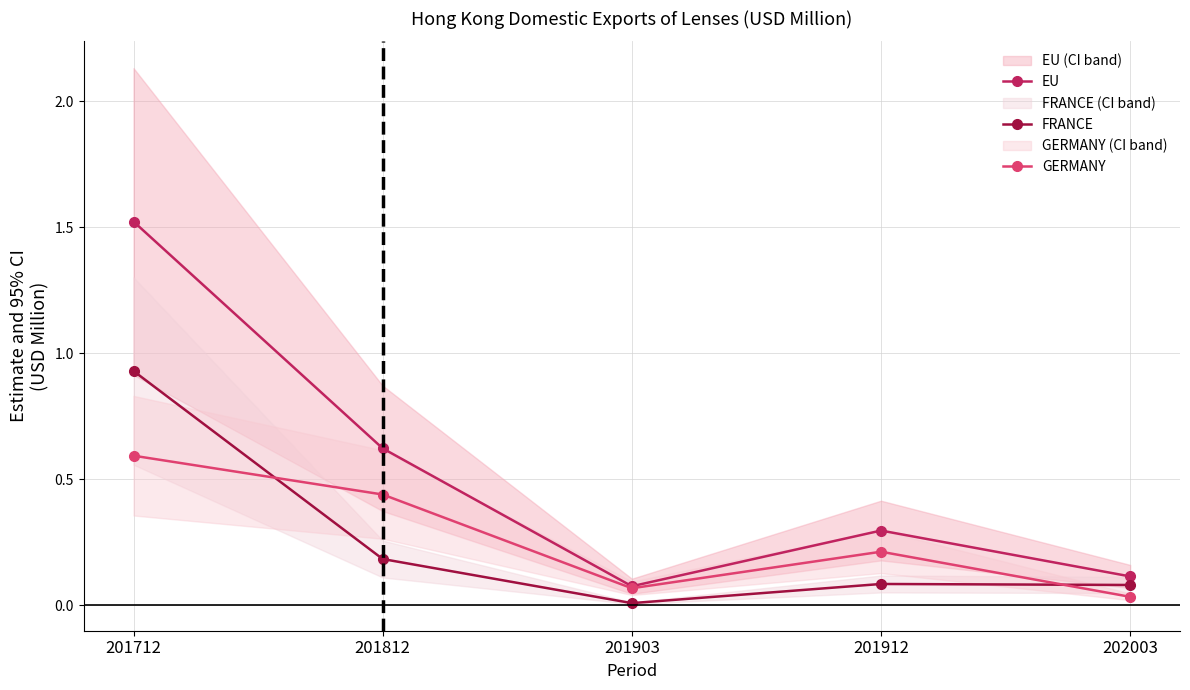

What is the value of the EU point at the 3rd from the left?

0.1